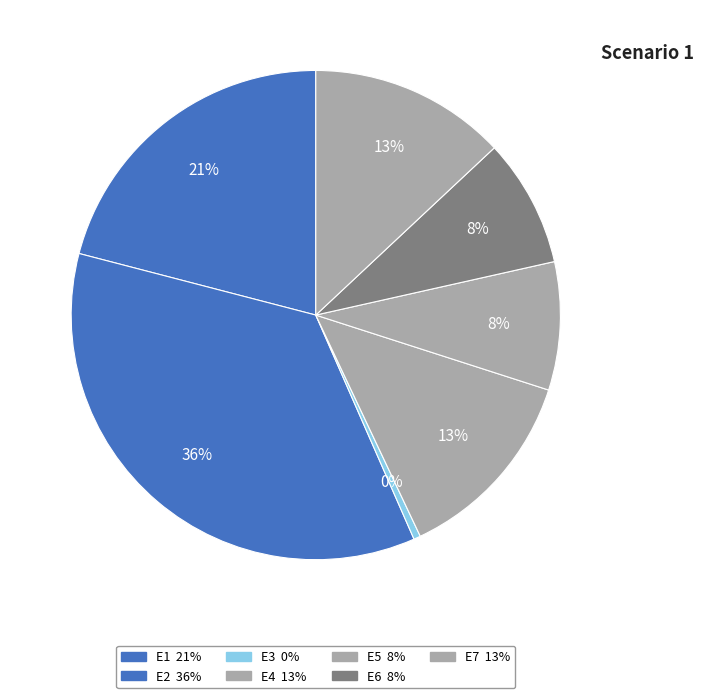

Does E5 represent more than half of the total?

No